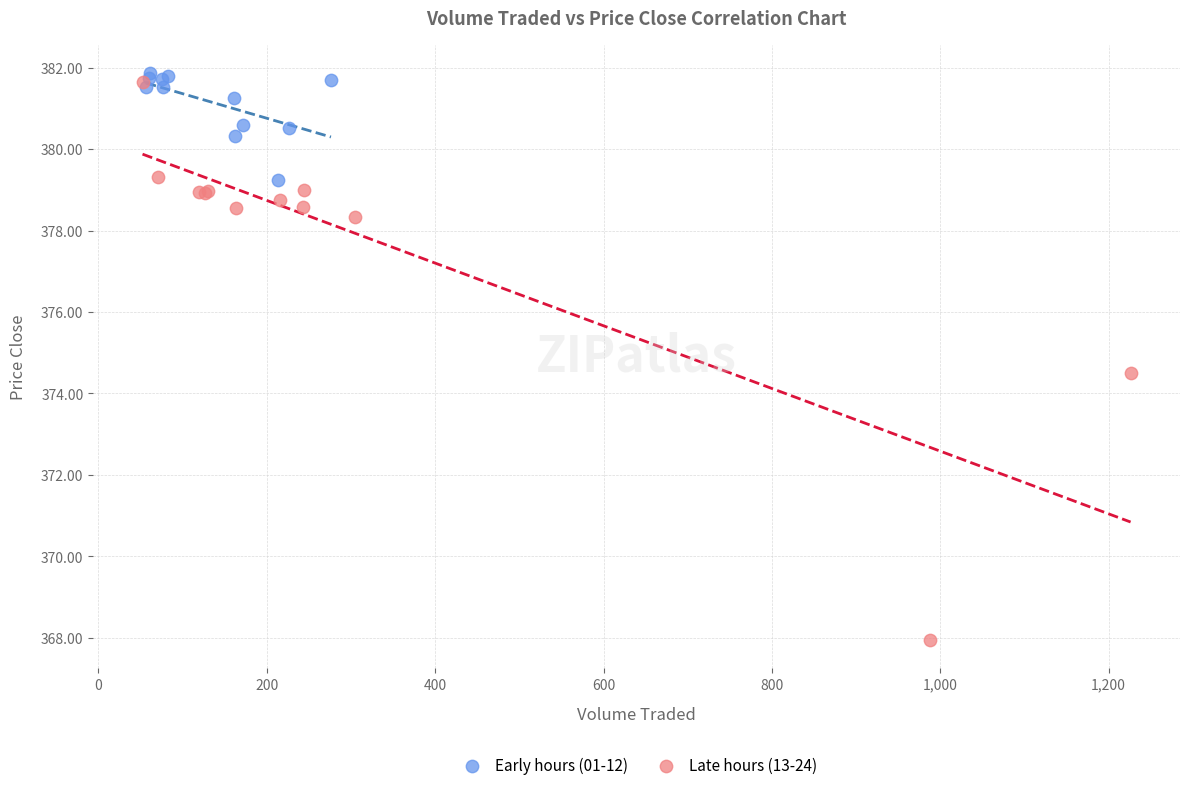

Which series has the largest Y range (max minus min)?

Late hours (13-24)